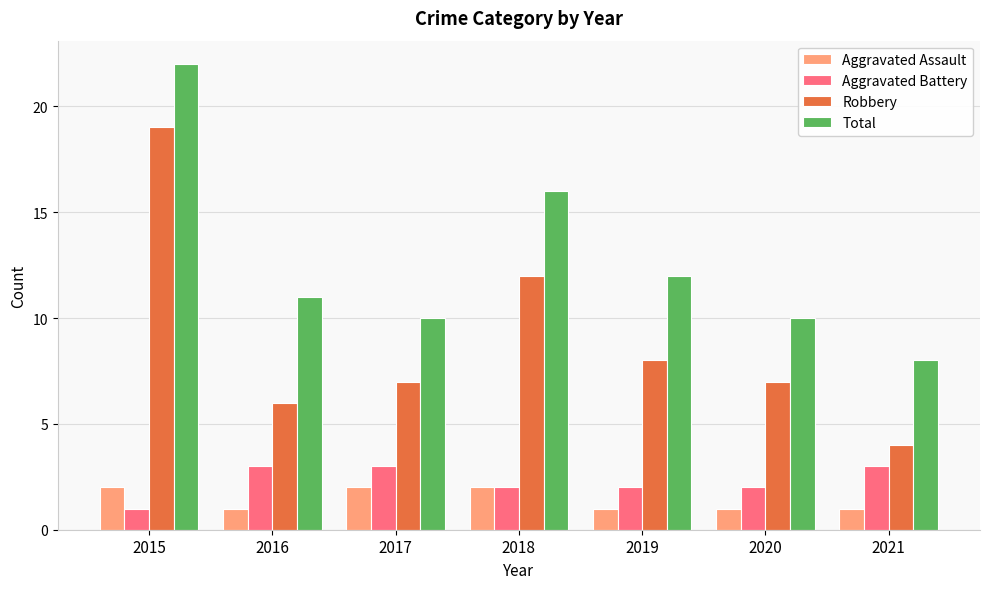

Reading left to right, extract all data points from this chart.

Aggravated Assault: 2015=2	2016=1	2017=2	2018=2	2019=1	2020=1	2021=1
Aggravated Battery: 2015=1	2016=3	2017=3	2018=2	2019=2	2020=2	2021=3
Robbery: 2015=19	2016=6	2017=7	2018=12	2019=8	2020=7	2021=4
Total: 2015=22	2016=11	2017=10	2018=16	2019=12	2020=10	2021=8